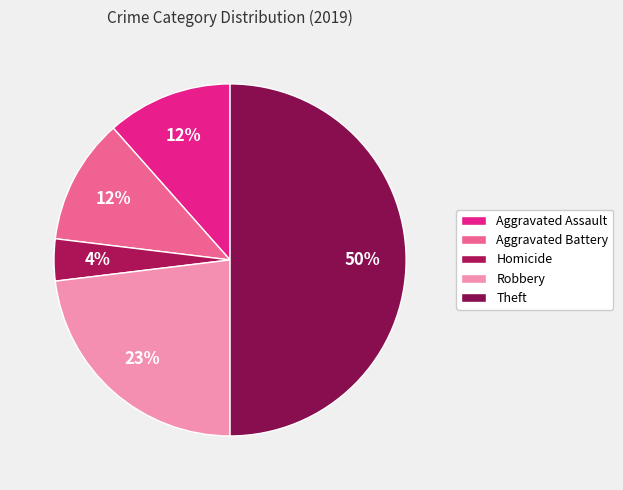

How many slices are in this pie chart?

5